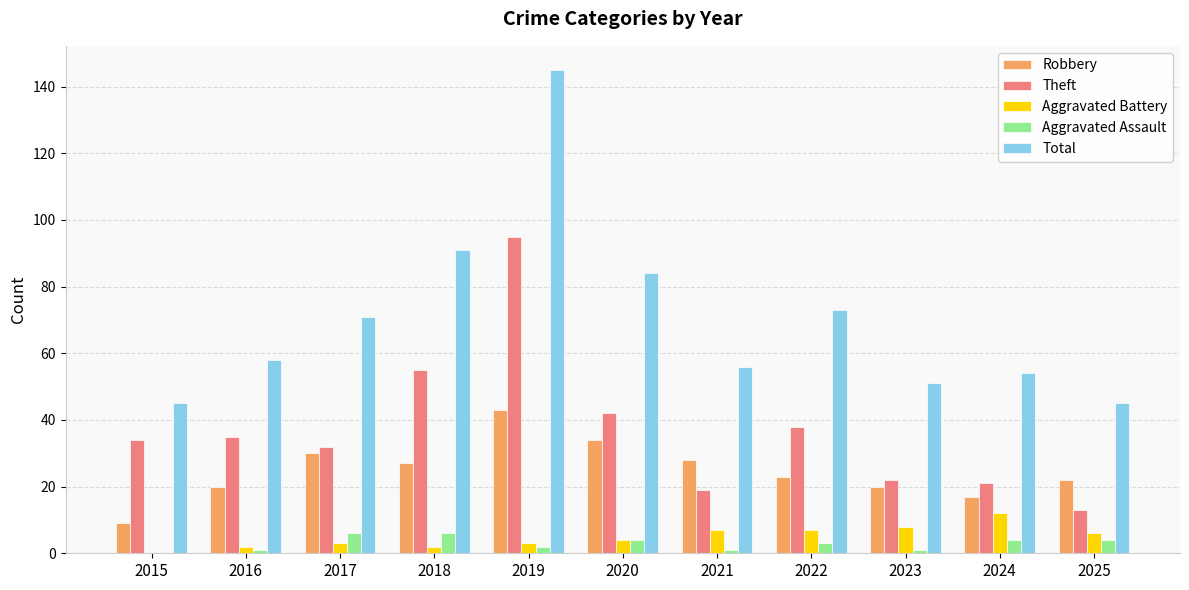

What is the approximate value of Aggravated Assault at 2024?

4